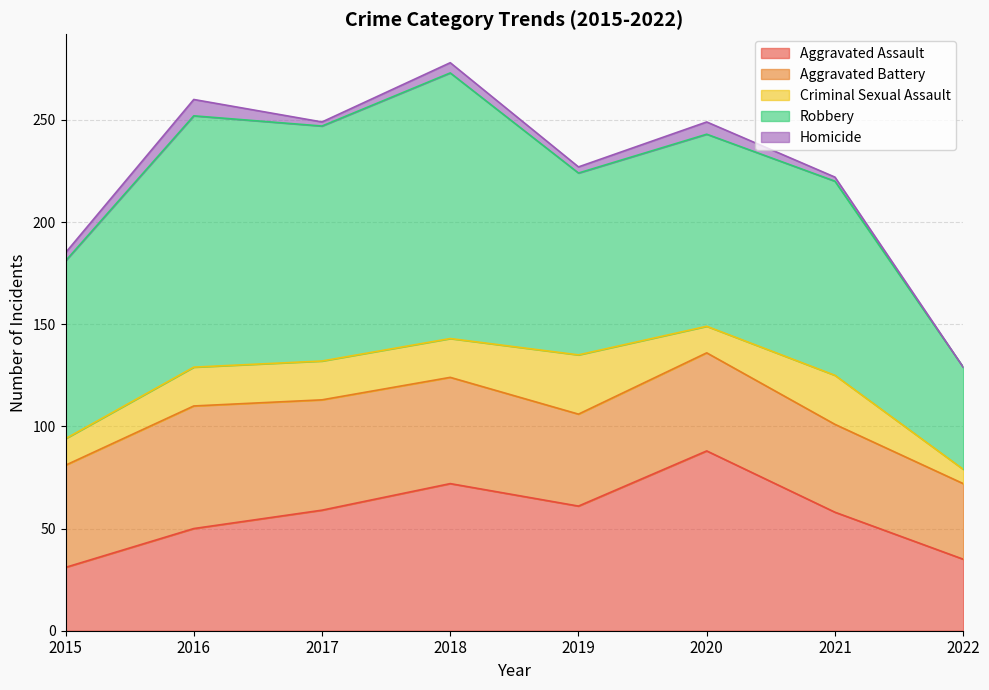

At which category does Criminal Sexual Assault reach its first local valley?

2020